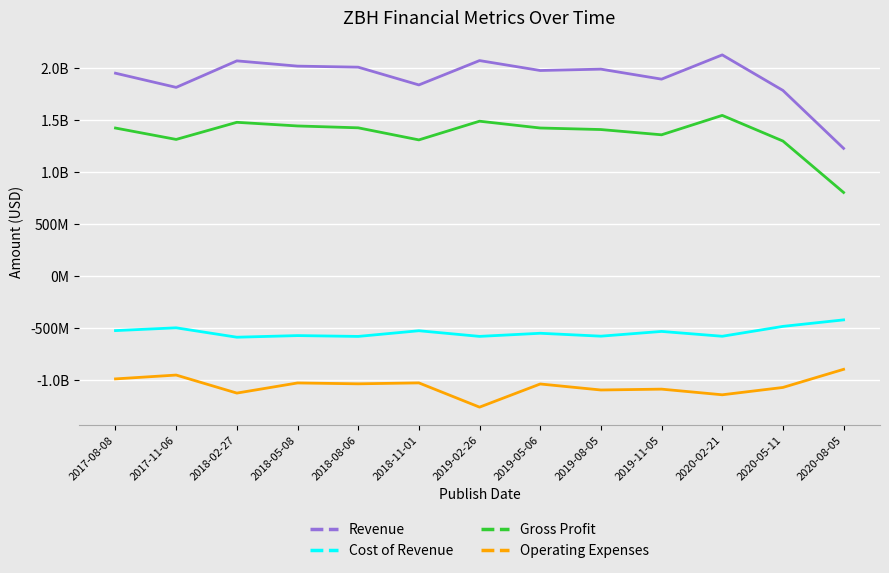

What is the difference between the second highest and minimum values in the Cost of Revenue series?

104300000